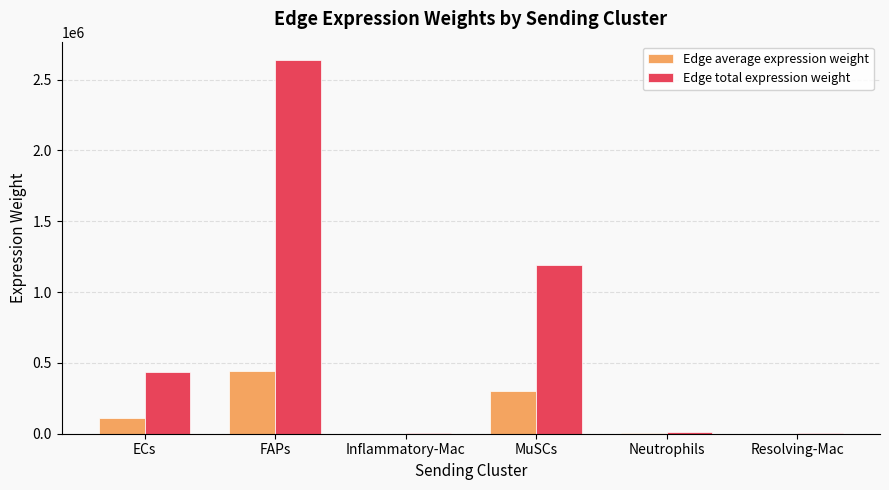

What is the average value of the Edge total expression weight series?

715824.3